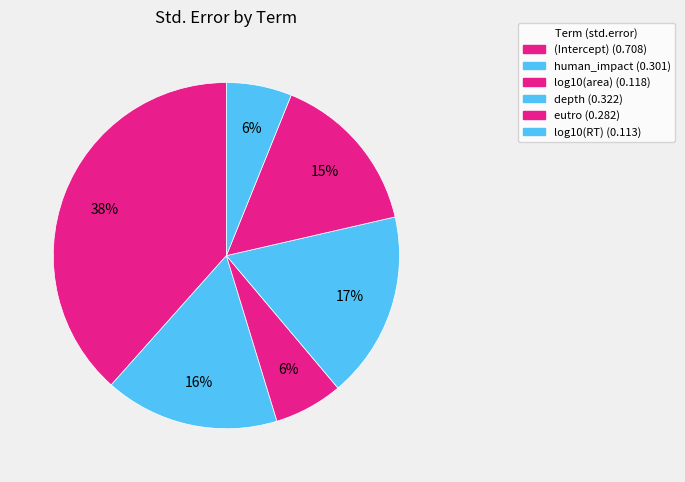

What is the change in value from (Intercept) to eutro?

-0.4